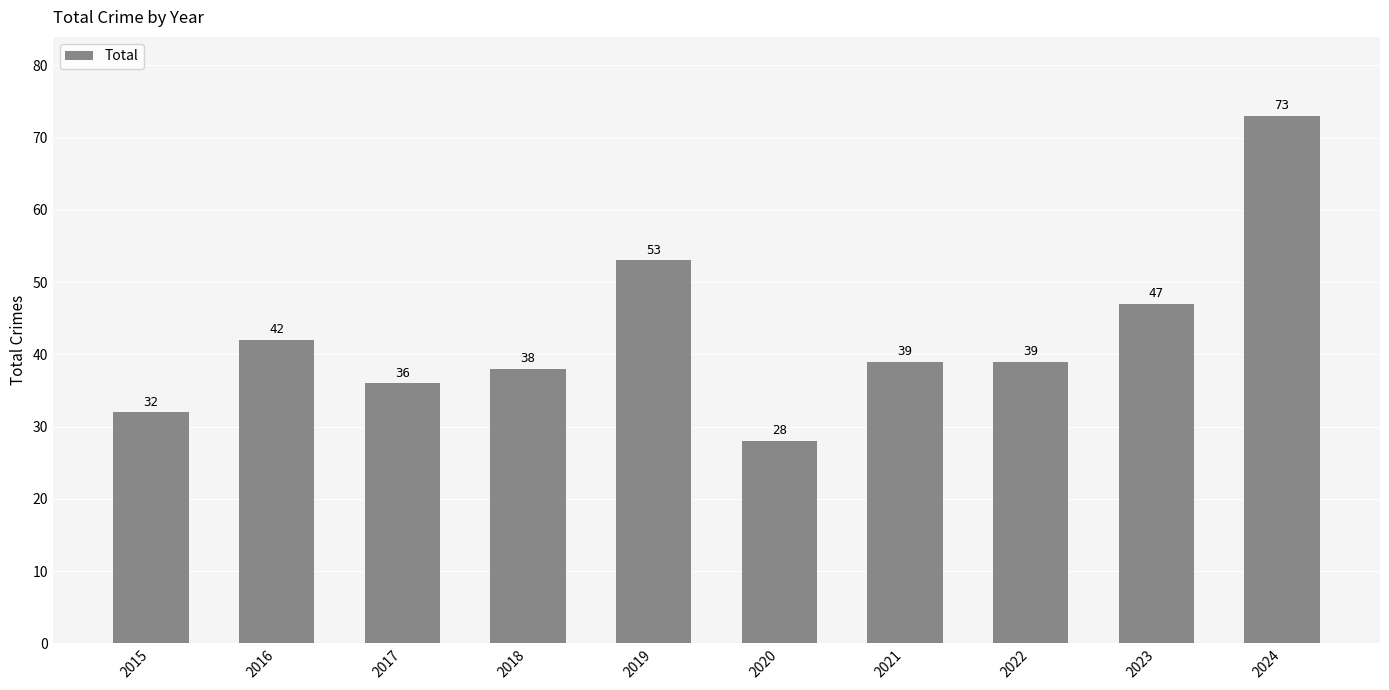

What is the average value?

43